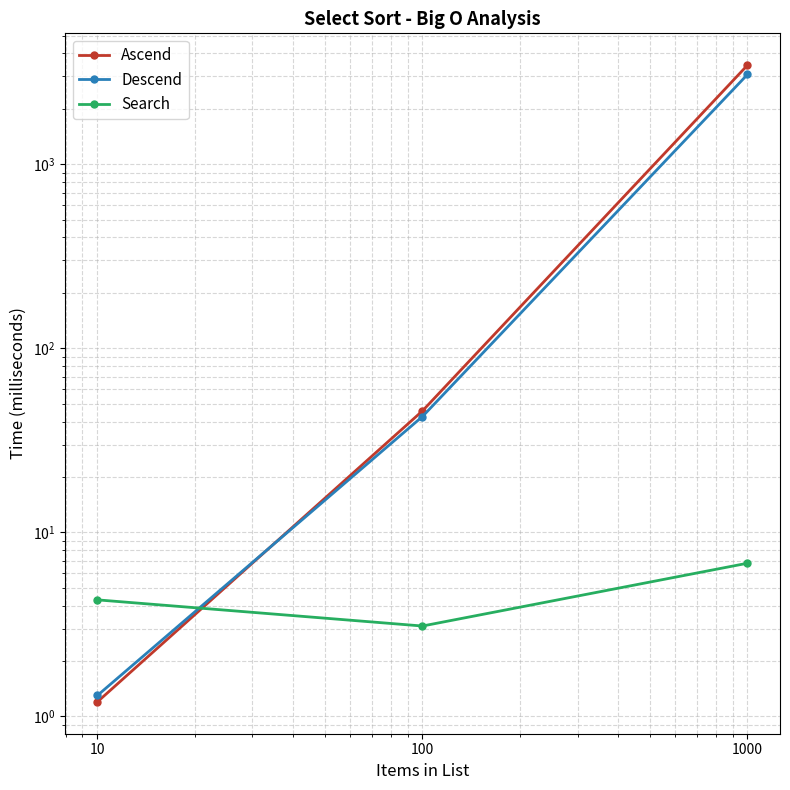

Reading left to right, transcribe all the data shown in this chart.

Ascend: 1.2	45.7	3453.6
Descend: 1.3	42.6	3074.6
Search: 4.3	3.1	6.8